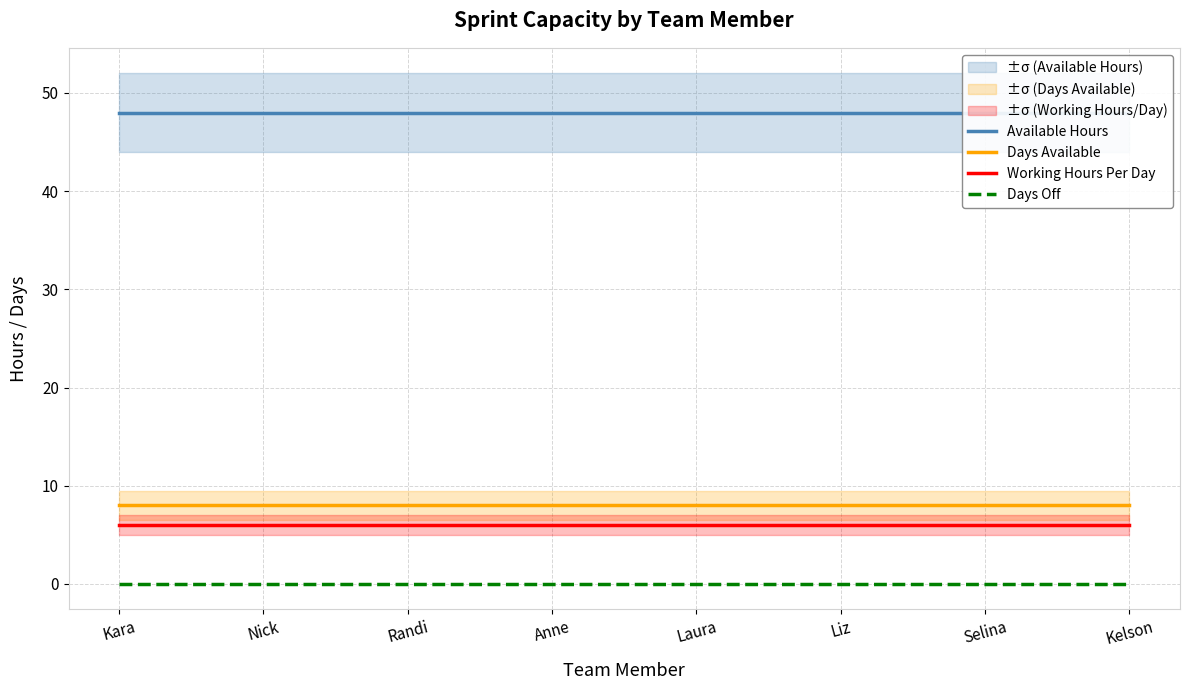

Reading right to left, transcribe all the data shown in this chart.

Available Hours: 48	48	48	48	48	48	48	48
Days Available: 8	8	8	8	8	8	8	8
Working Hours Per Day: 6	6	6	6	6	6	6	6
Days Off: 0	0	0	0	0	0	0	0